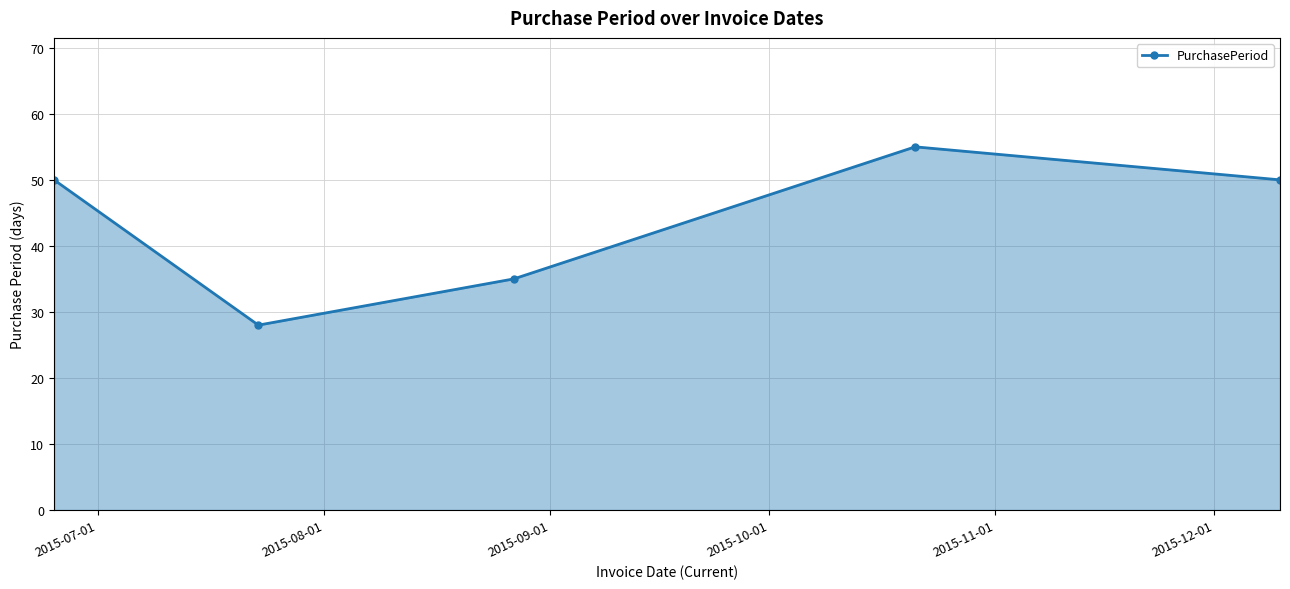

How many values are below 50?

2